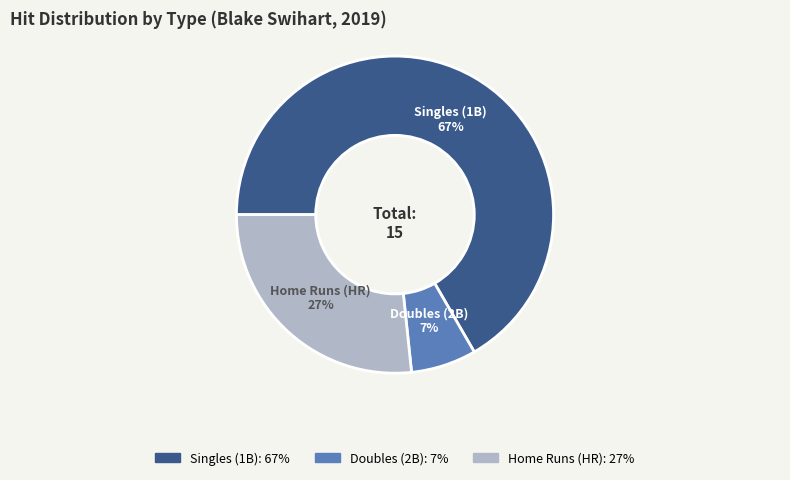

Is there a majority slice in this chart?

Yes